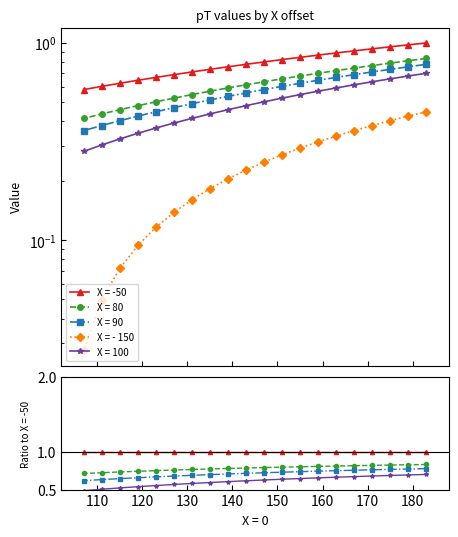

Between 107 and 135, which is larger?

135